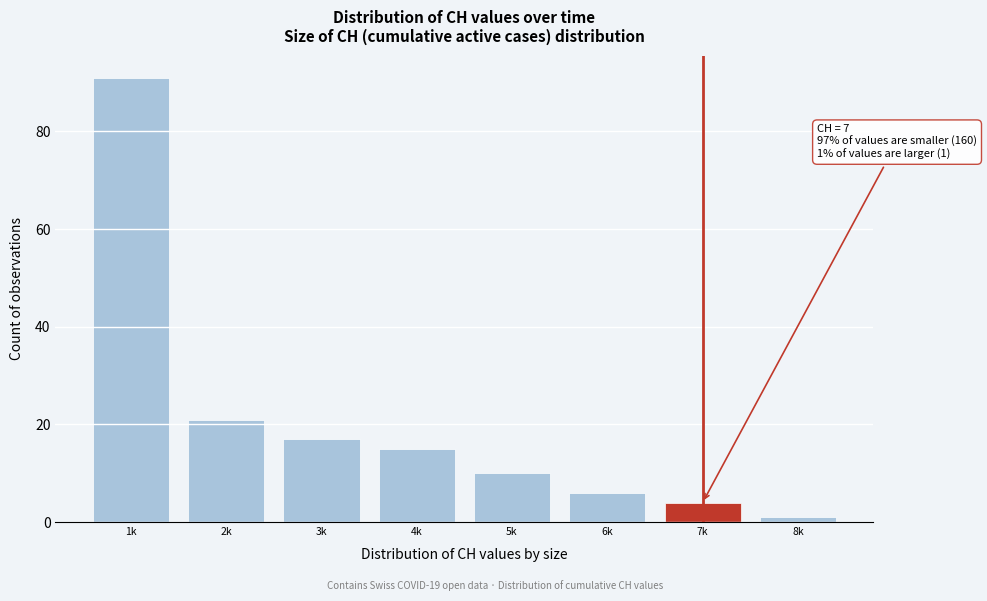

Reading right to left, what are all the values shown in this chart?

1	4	6	10	15	17	21	91